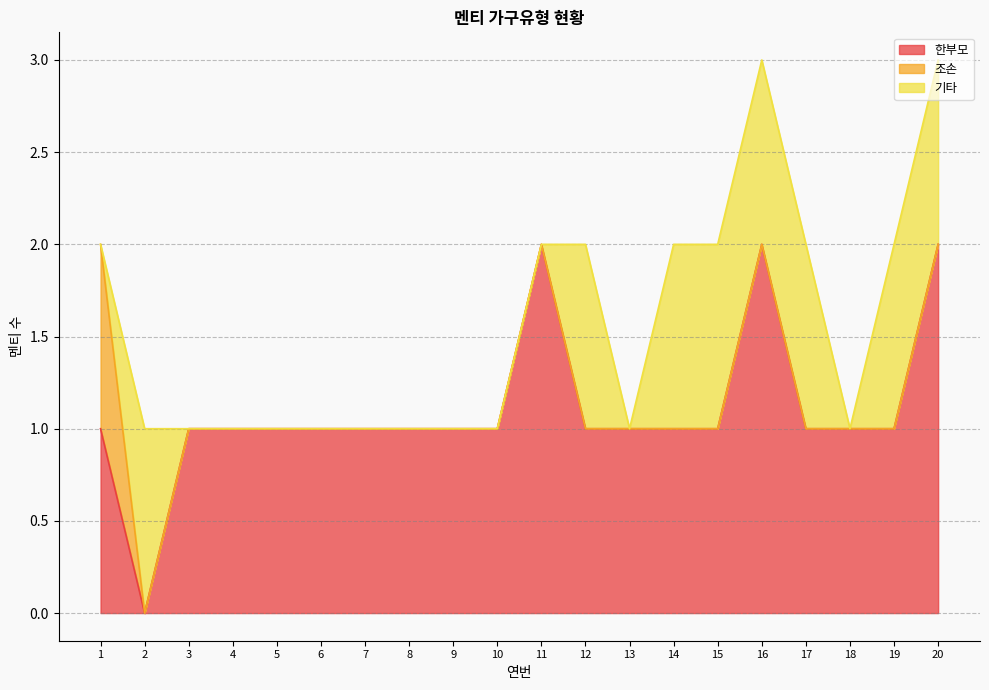

What value does the 한부모 series have at 1?

1